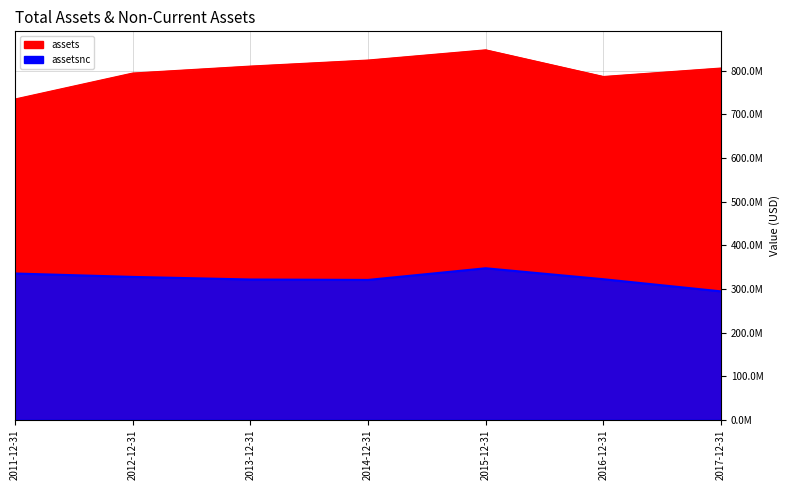

How many data points in assetsnc are less than 322228000?

3